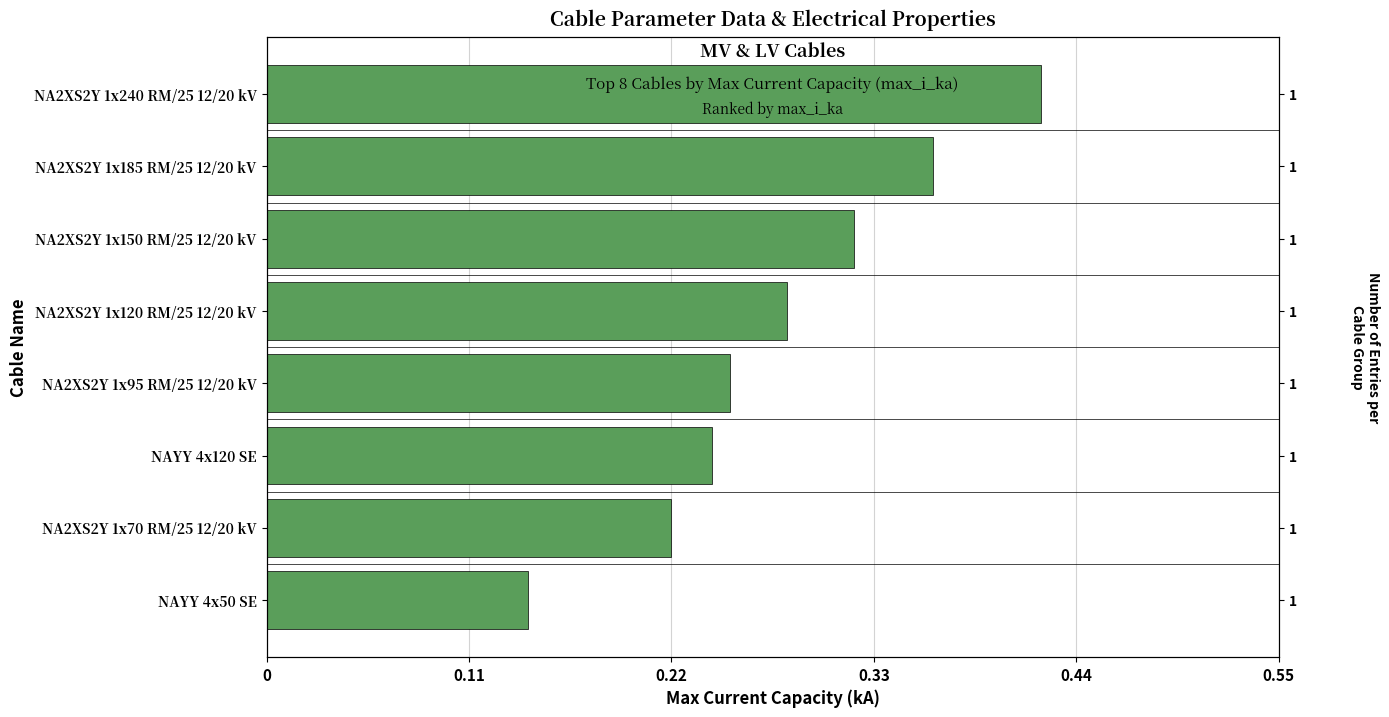

What is the difference between the second highest and minimum values?

0.2